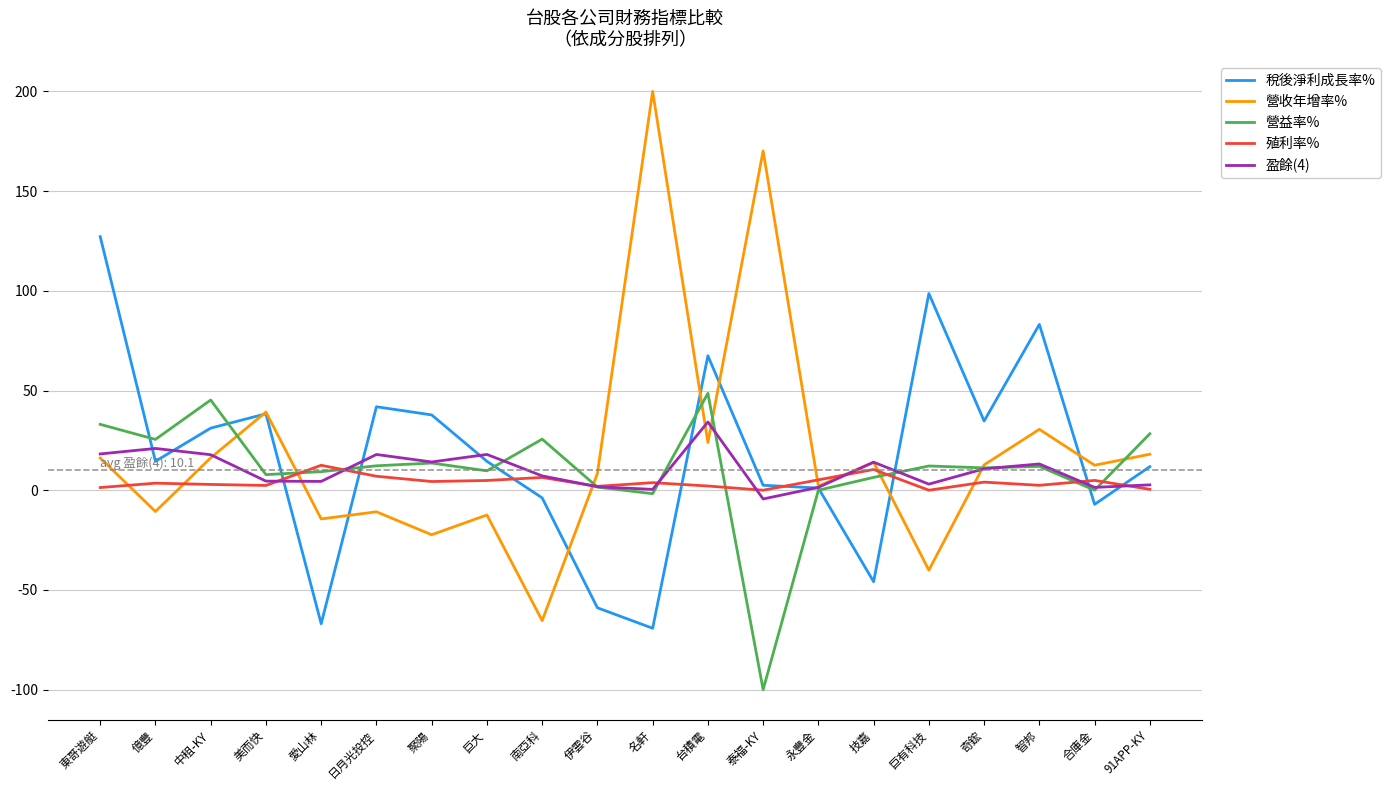

Does the chart display data point markers on the line(s)?

No